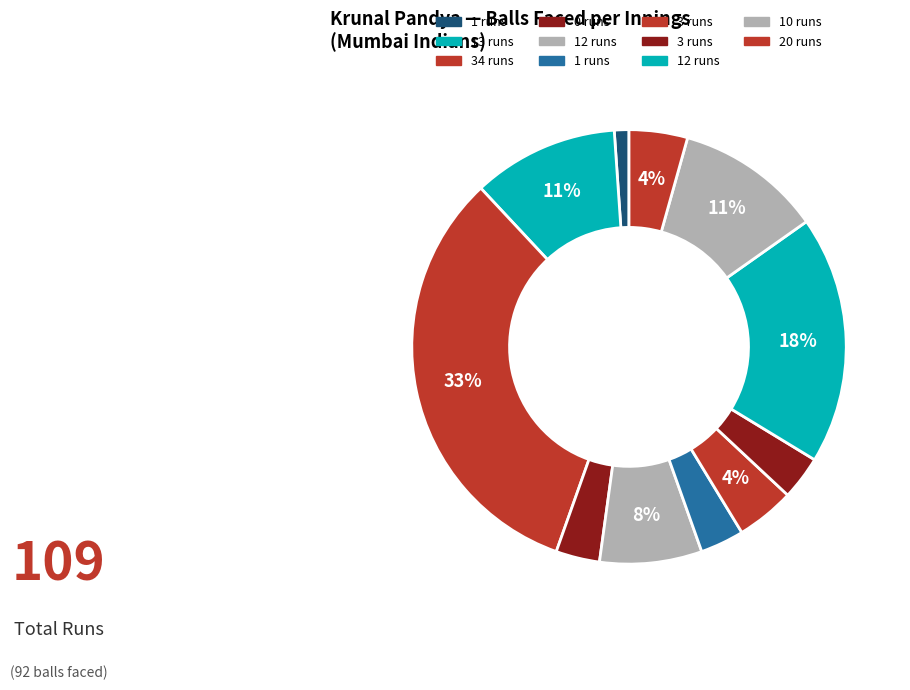

How many slices are in this pie chart?

11